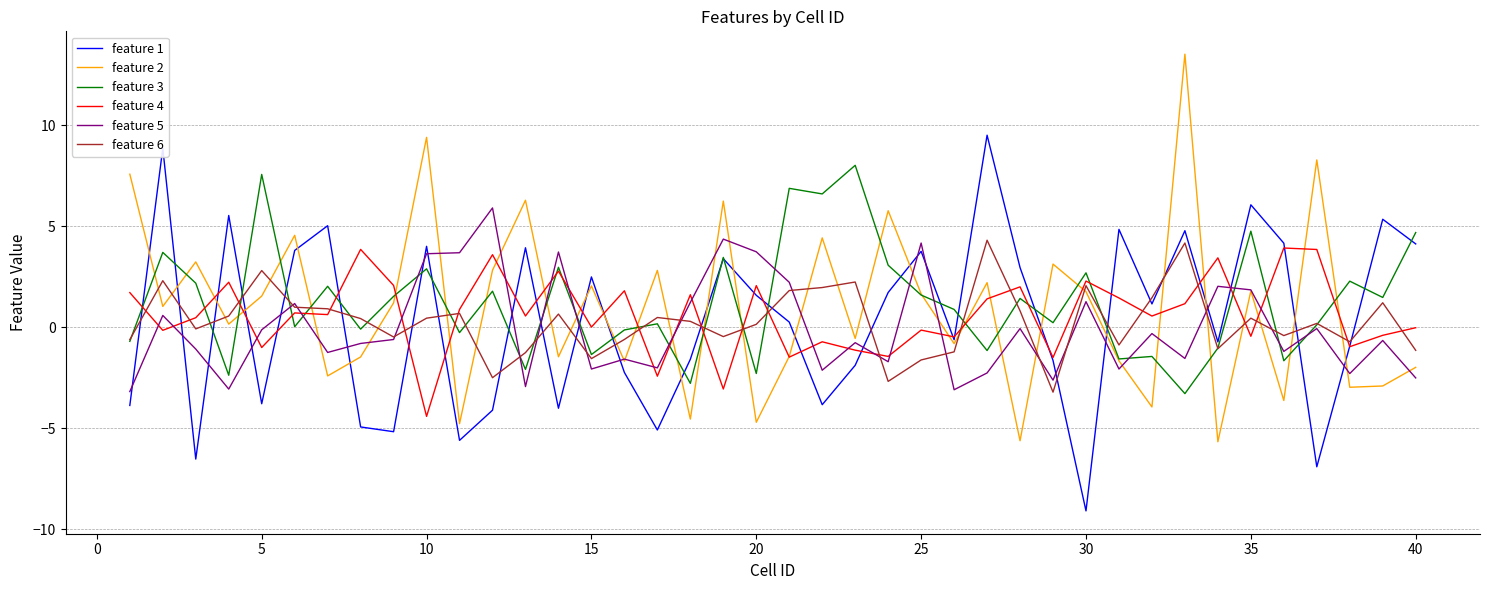

What is the maximum value for feature 1?

9.5